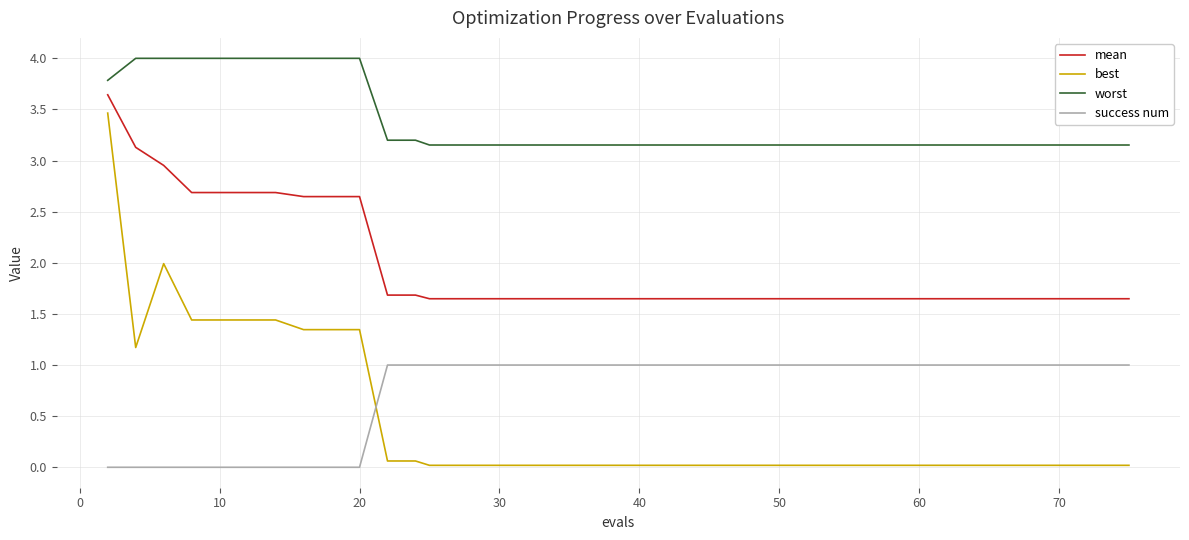

What are all the series names shown in the legend?

mean, best, worst, success num